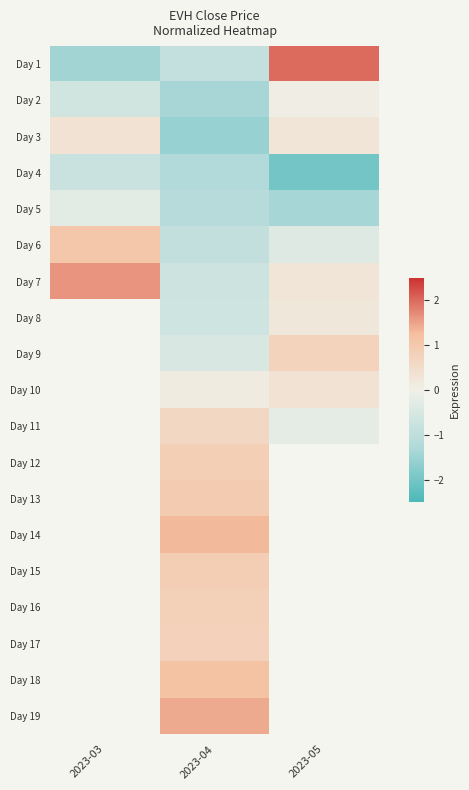

What is the maximum value for Day 1?

2.0